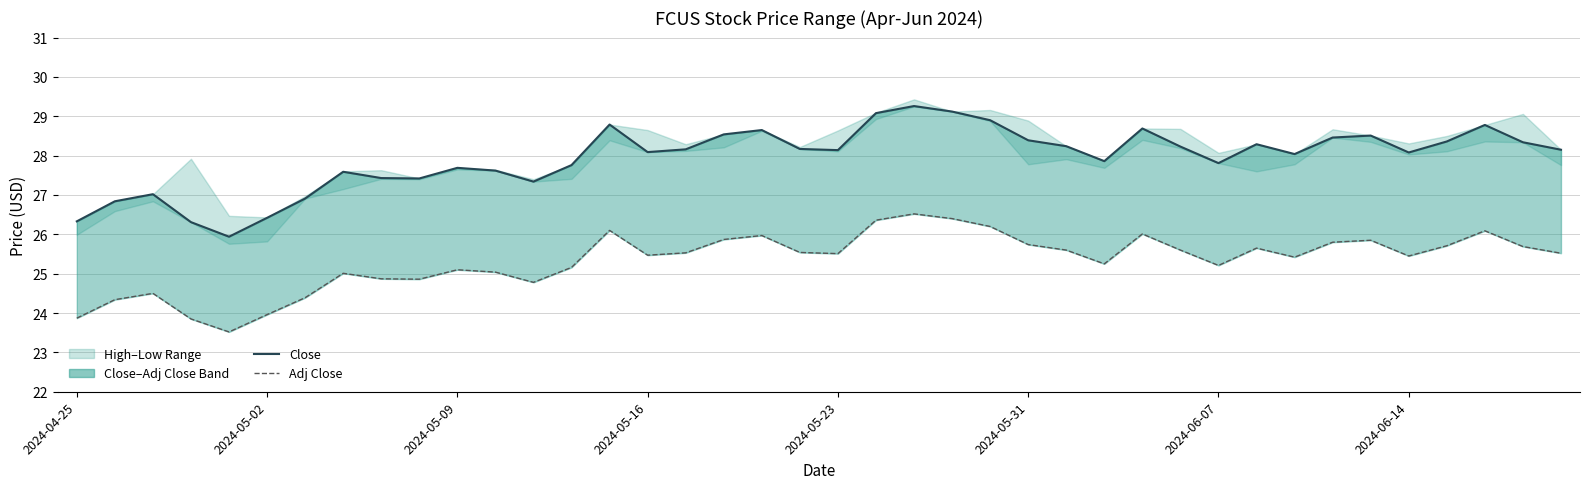

Which series has the largest total across all categories?

Close